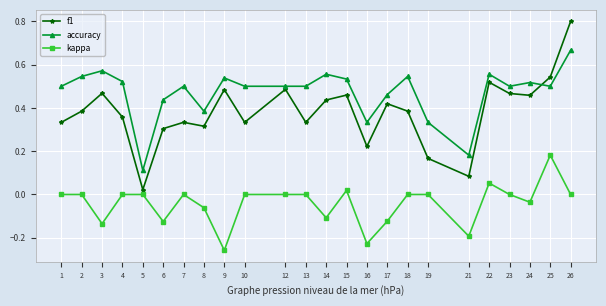

How many distinct data groups are displayed?

3